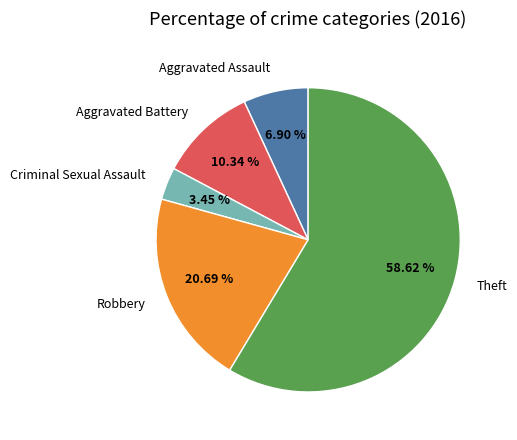

To the nearest percent, what is the combined percentage of Robbery and Aggravated Assault?

28%